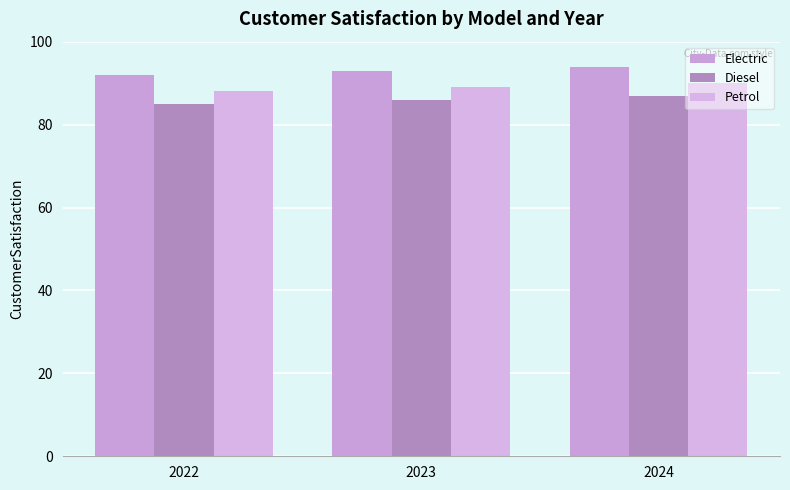

Which series has the largest total across all categories?

Electric